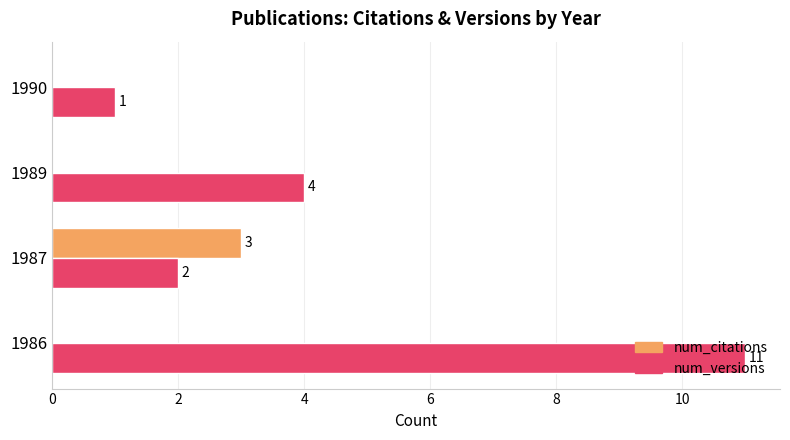

Count the number of data series in this chart.

2